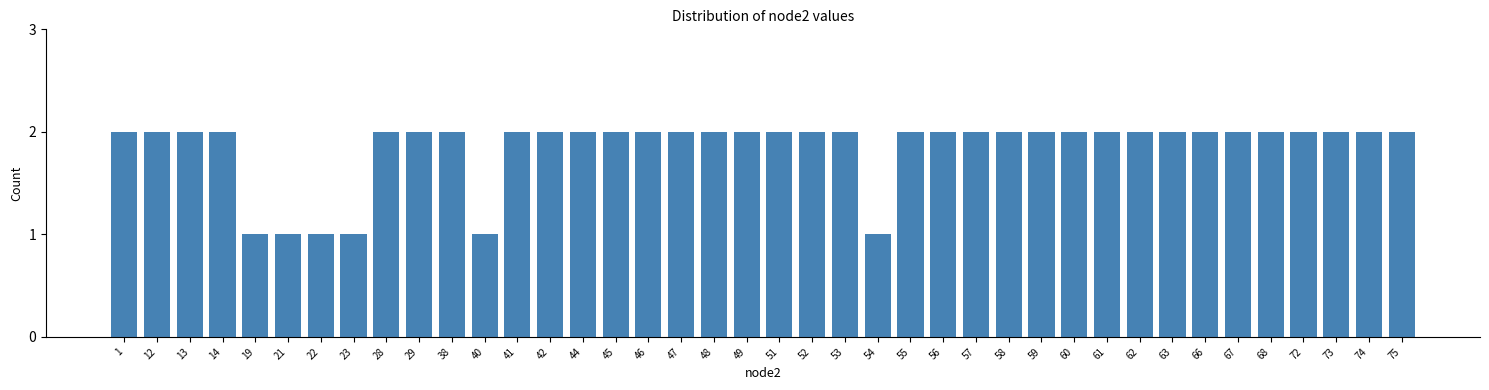

What is the ratio of the value at 14 to the value at 28?

1.0